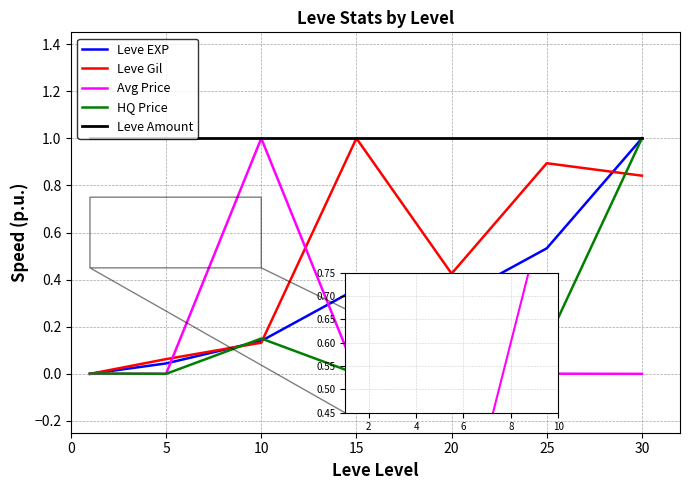

What is the highest value of the HQ Price series?

1.0